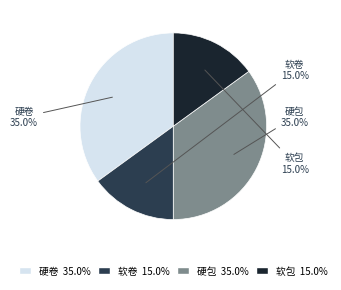

How much of the chart is everything except 硬包?

65.0%